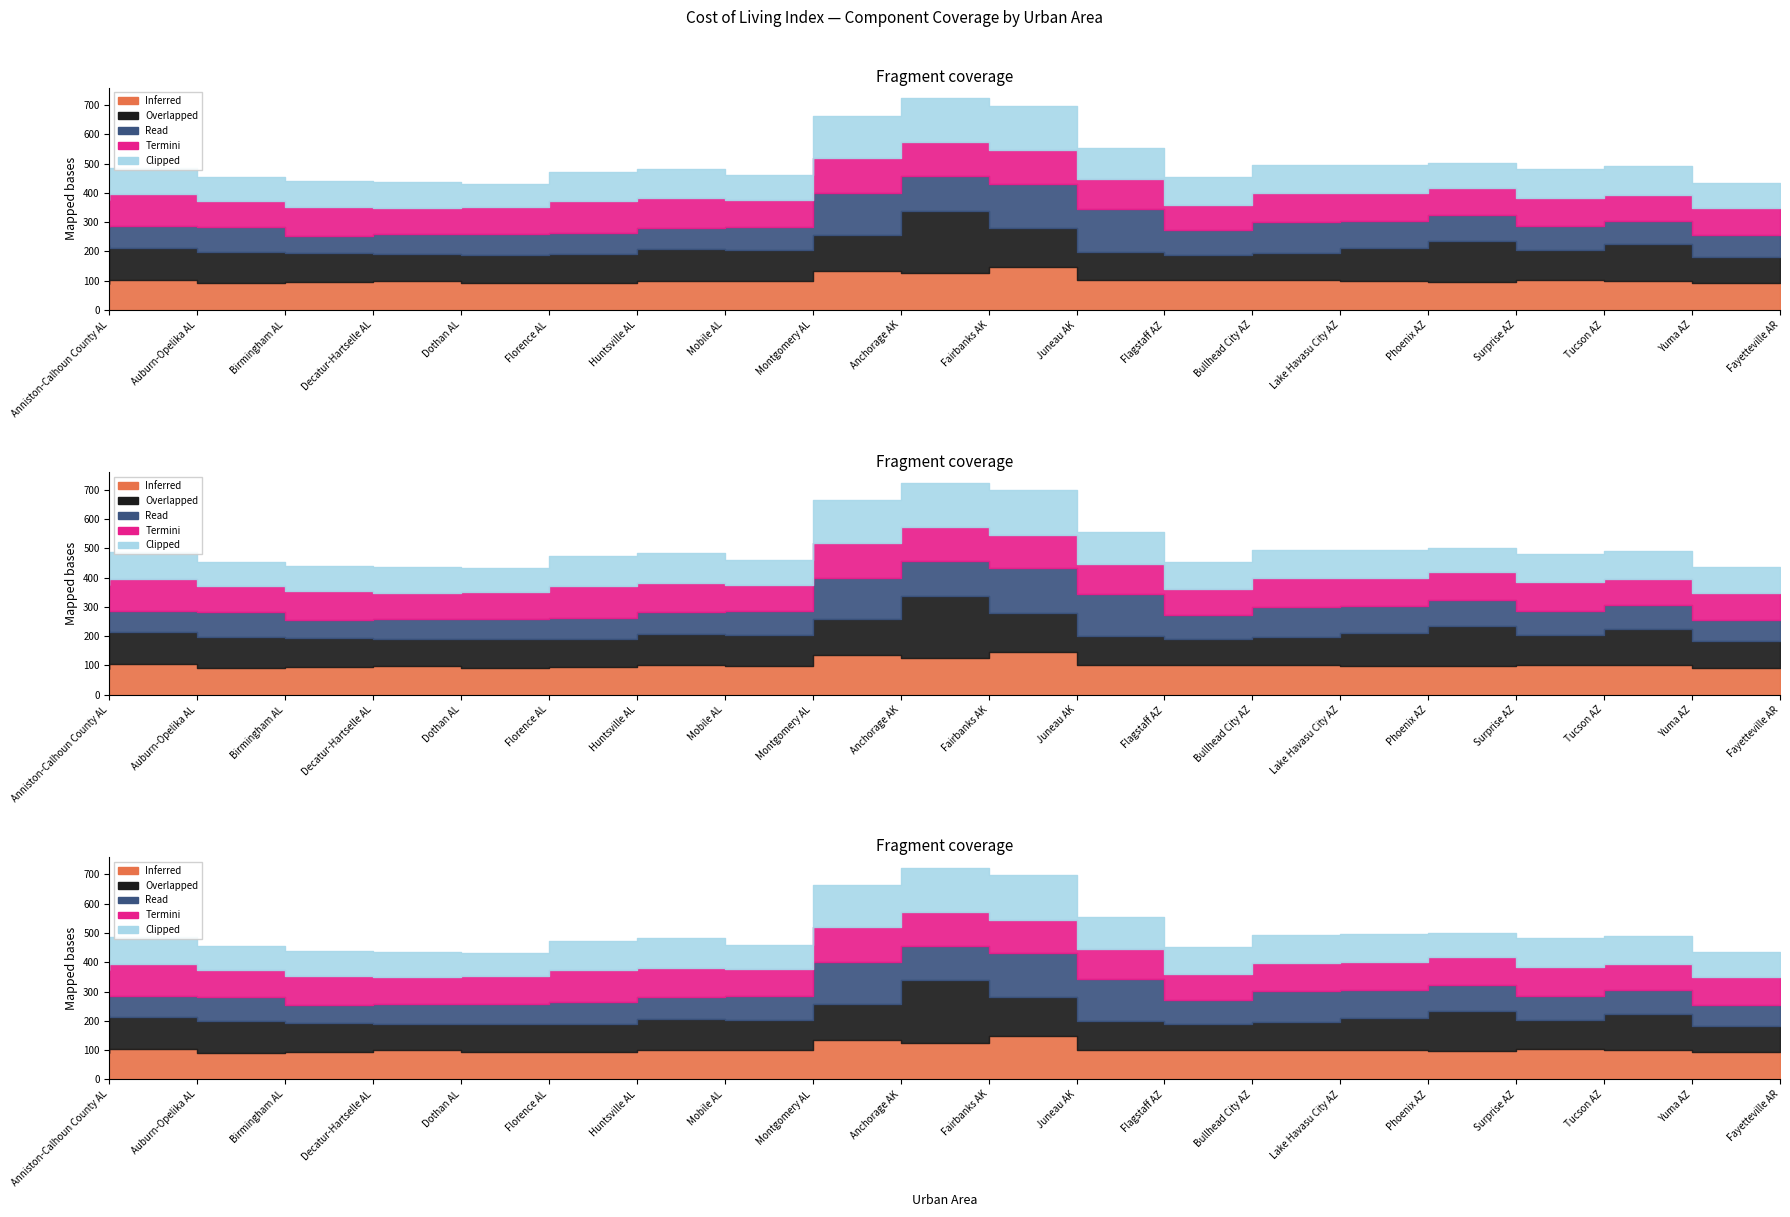

What is the difference between the maximum and minimum values in the Clipped (HEALTH CARE) series?

74.0